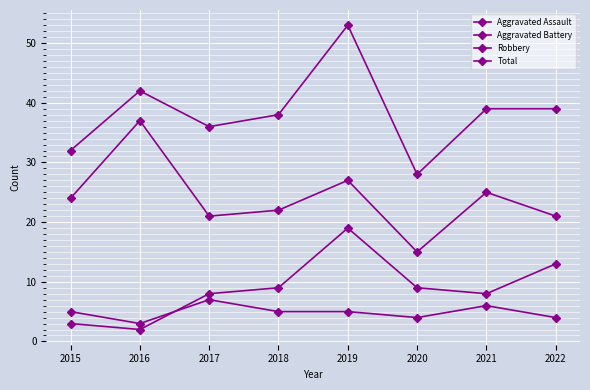

How many data points in Aggravated Battery are less than 9?

4